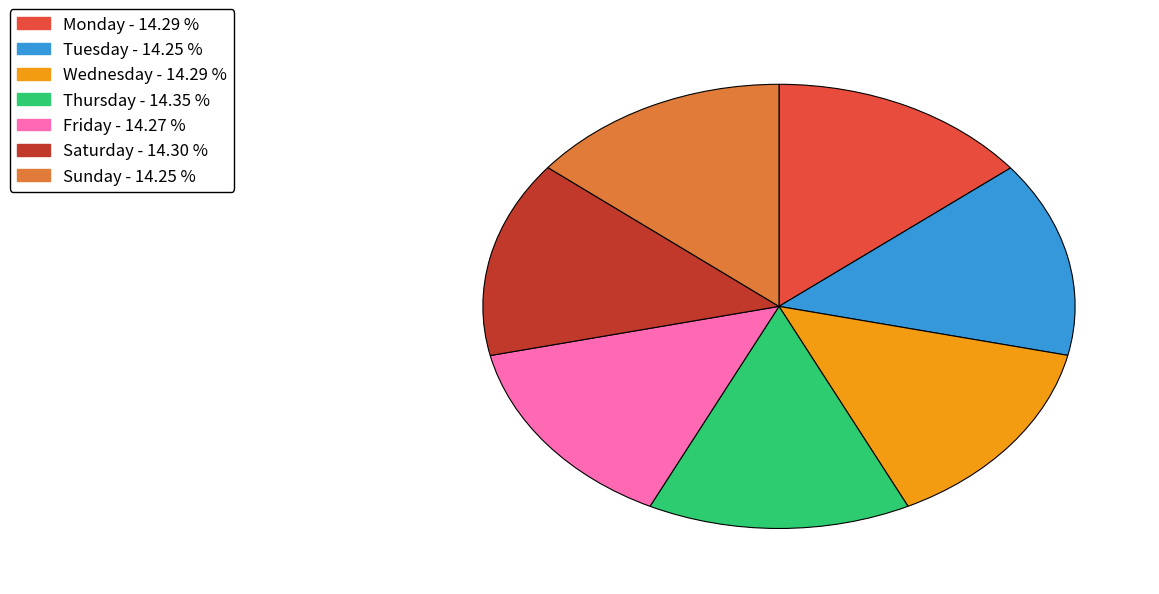

Is there a majority slice in this chart?

No